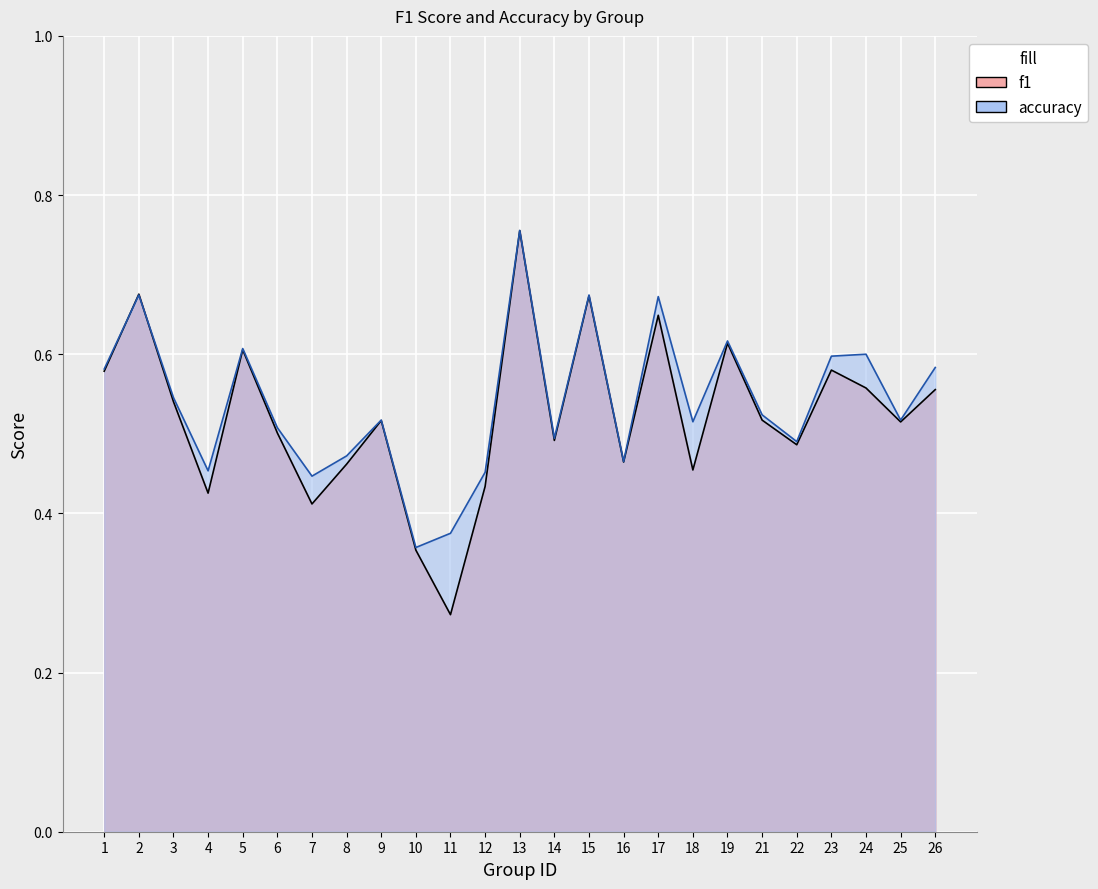

Reading left to right, list all the values displayed in this chart.

f1: 1=0.6	2=0.7	3=0.5	4=0.4	5=0.6	6=0.5	7=0.4	8=0.5	9=0.5	10=0.4	11=0.3	12=0.4	13=0.8	14=0.5	15=0.7	16=0.5	17=0.6	18=0.5	19=0.6	21=0.5	22=0.5	23=0.6	24=0.6	25=0.5	26=0.6
accuracy: 1=0.6	2=0.7	3=0.5	4=0.5	5=0.6	6=0.5	7=0.4	8=0.5	9=0.5	10=0.4	11=0.4	12=0.5	13=0.8	14=0.5	15=0.7	16=0.5	17=0.7	18=0.5	19=0.6	21=0.5	22=0.5	23=0.6	24=0.6	25=0.5	26=0.6